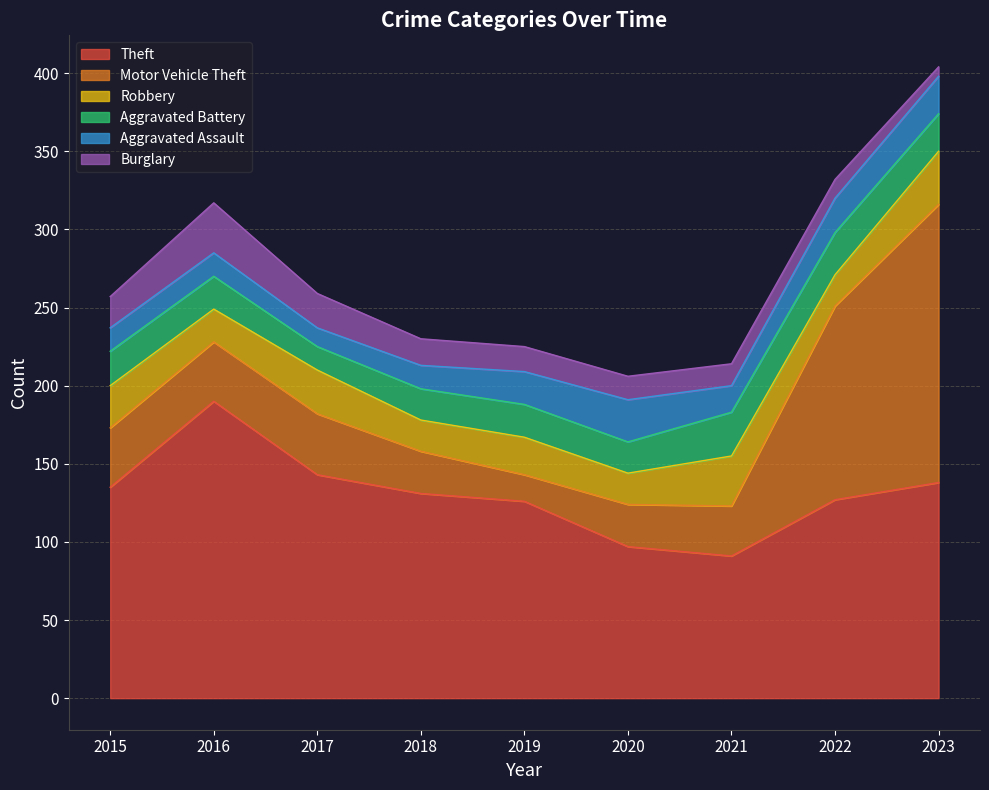

Which series has the largest range (max minus min)?

Motor Vehicle Theft